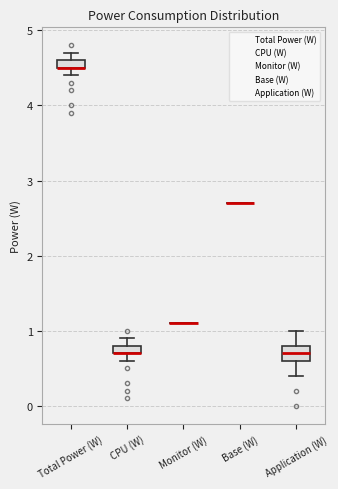

Where is the lower edge of the box for Total Power (W) on the y-axis? The values are not printed on the chart, so give them approximately, as read against the axis.

4.5